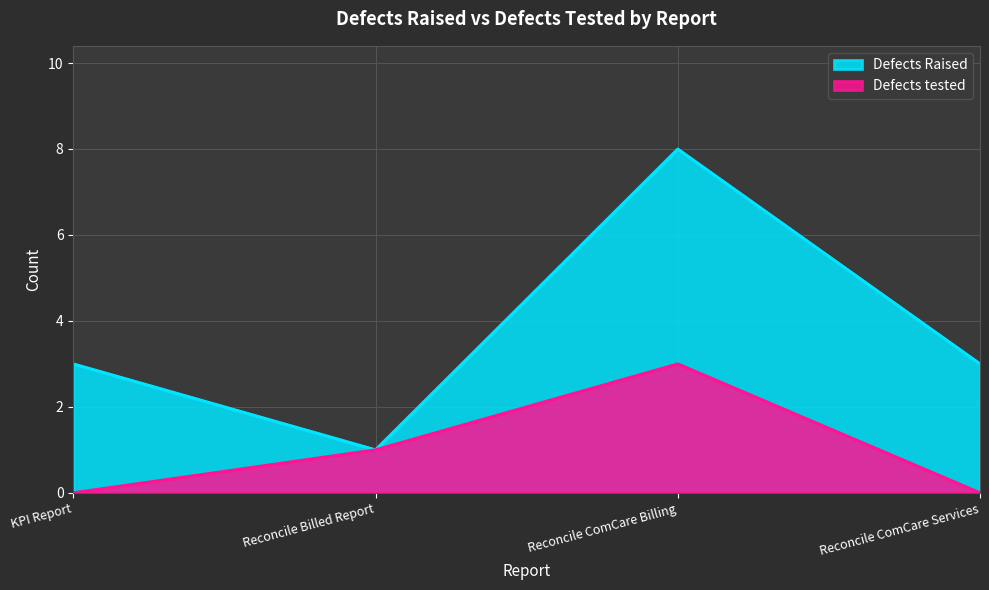

What is the spread (max minus min) of values at Reconcile ComCare Billing?

5